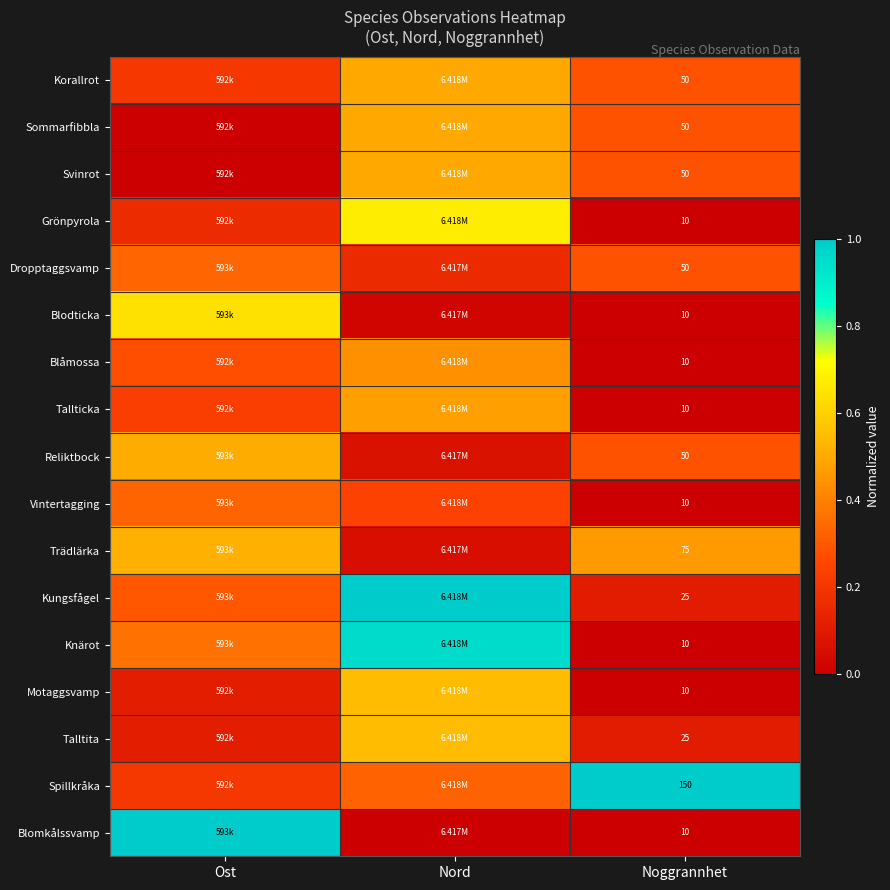

What is the difference between the maximum and minimum values in the Trädlärka series?

0.5